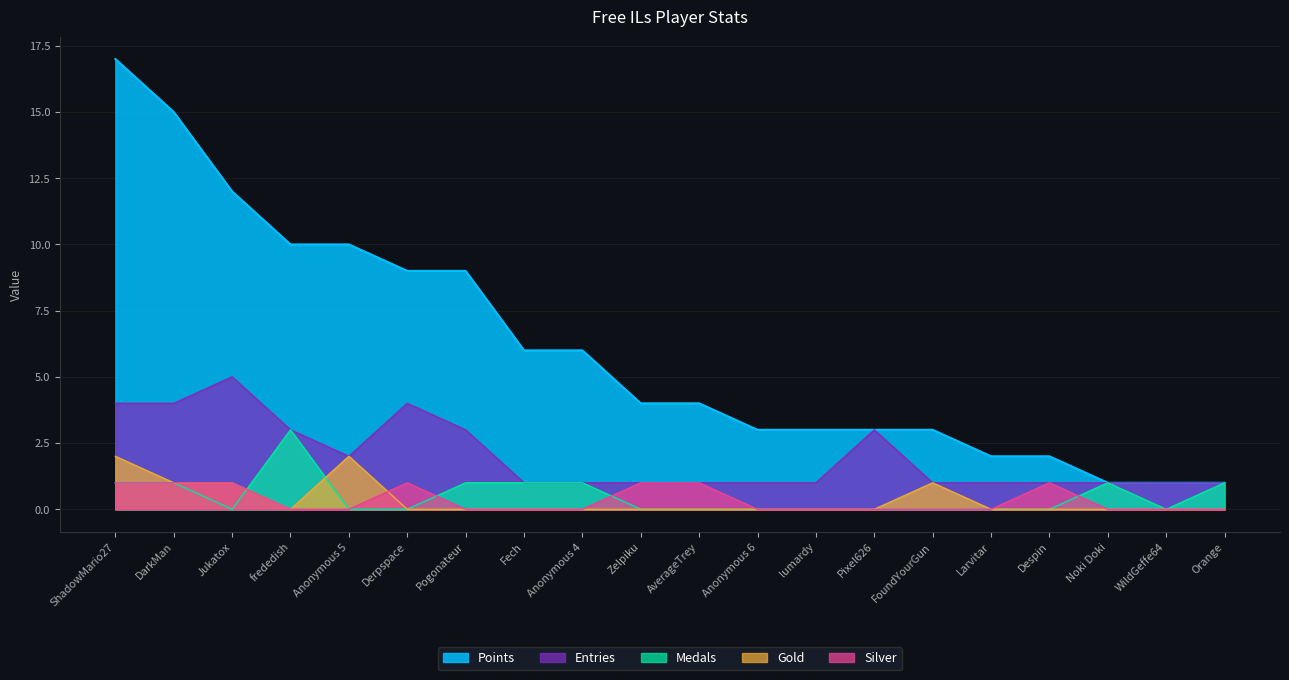

At how many categories does at least one series exceed 12?

2